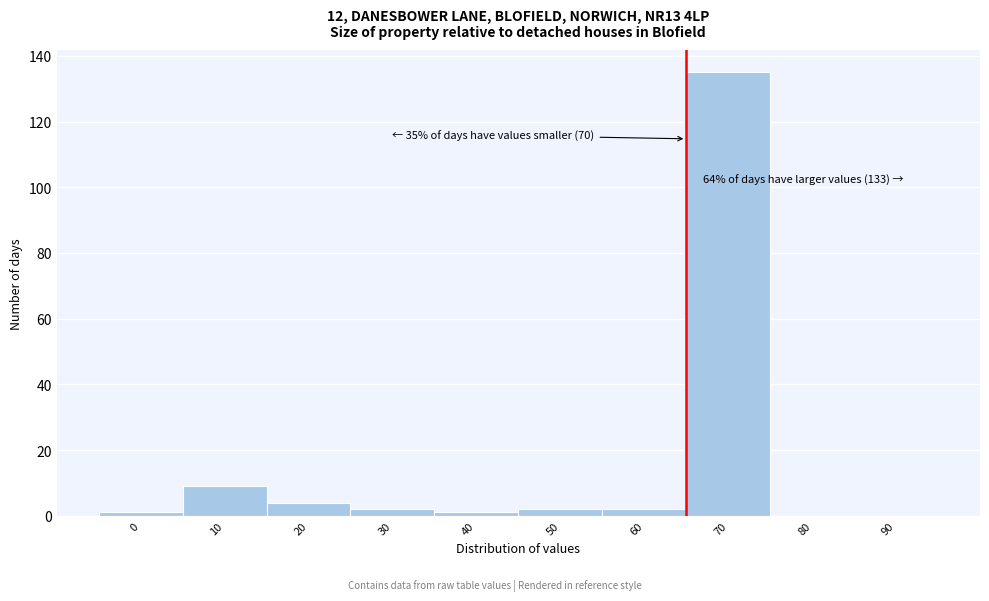

Reading right to left, transcribe all the data shown in this chart.

90=0	80=0	70=135	60=2	50=2	40=1	30=2	20=4	10=9	0=1